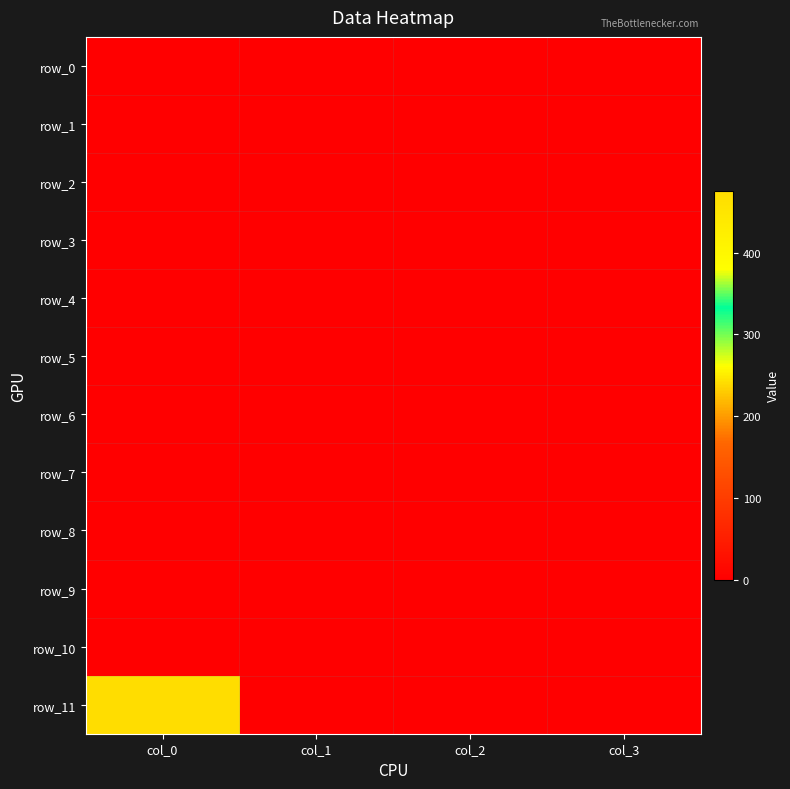

Reading right to left, extract all data points from this chart.

row_0: col_3=0.0	col_2=0.0	col_1=0.0	col_0=0.0
row_1: col_3=0.0	col_2=0.0	col_1=0.0	col_0=0.0
row_2: col_3=0.0	col_2=0.0	col_1=0.0	col_0=0.0
row_3: col_3=0.0	col_2=0.0	col_1=0.0	col_0=0.0
row_4: col_3=0.0	col_2=0.0	col_1=0.0	col_0=0.0
row_5: col_3=0.0	col_2=0.0	col_1=0.0	col_0=0.0
row_6: col_3=0.0	col_2=0.0	col_1=0.0	col_0=0.0
row_7: col_3=0.0	col_2=0.0	col_1=0.0	col_0=0.0
row_8: col_3=0.0	col_2=0.0	col_1=0.0	col_0=0.0
row_9: col_3=0.0	col_2=0.0	col_1=0.0	col_0=0.0
row_10: col_3=0.0	col_2=0.0	col_1=0.0	col_0=0.0
row_11: col_3=0.0	col_2=0.0	col_1=0.0	col_0=475.4